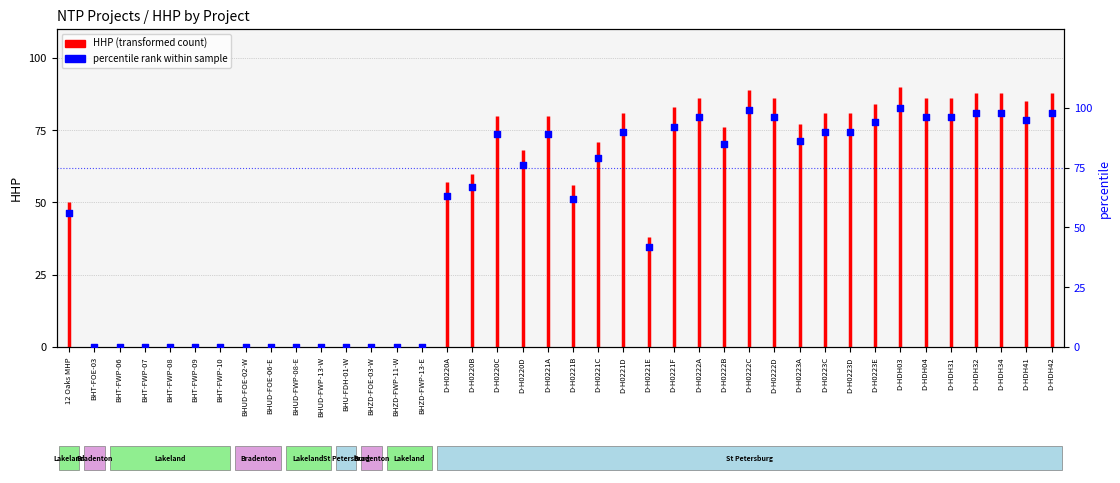

Approximately how many times larger is the value at D-H0223E compared to D-H0220A?

1.5